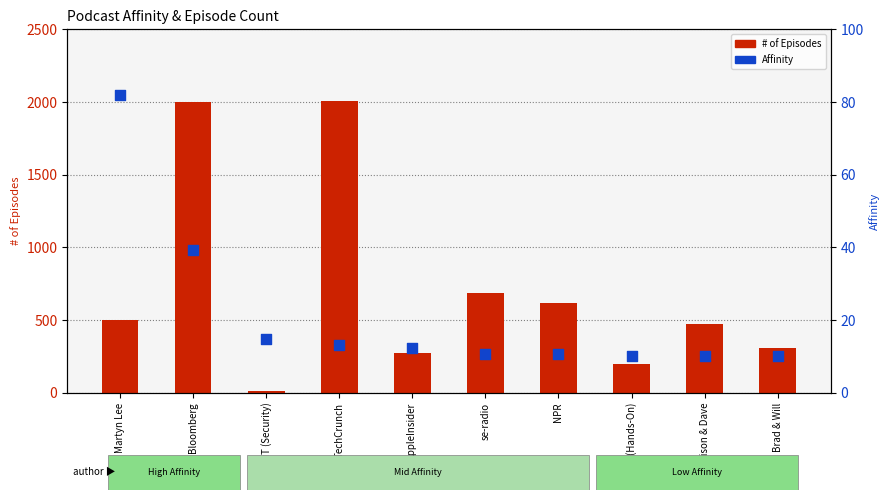

Is the value of # of Episodes at Martyn Lee greater than the value of Affinity at TechCrunch?

Yes